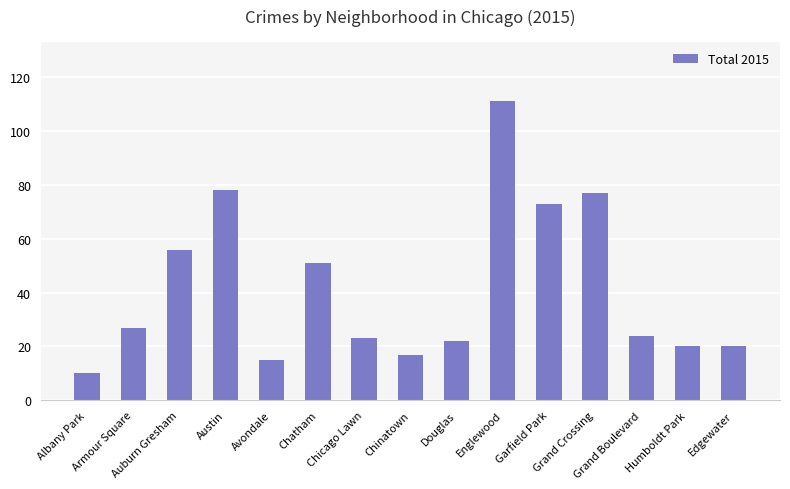

How many values are below 24?

7